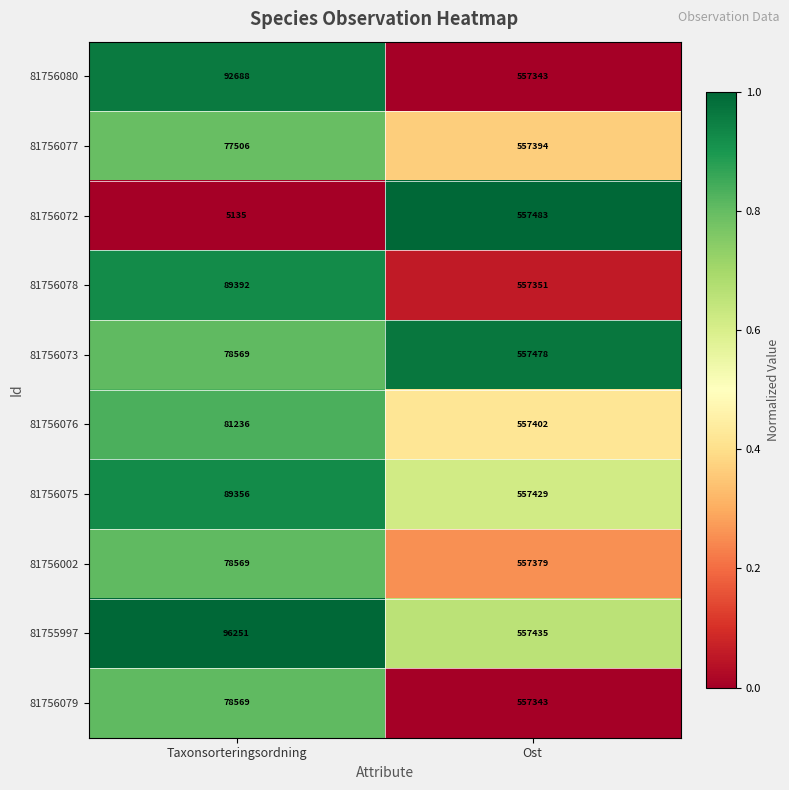

Reading left to right, what are all the values shown in this chart?

81756080: Taxonsorteringsordning=92688	Ost=557343
81756077: Taxonsorteringsordning=77506	Ost=557394
81756072: Taxonsorteringsordning=5135	Ost=557483
81756078: Taxonsorteringsordning=89392	Ost=557351
81756073: Taxonsorteringsordning=78569	Ost=557478
81756076: Taxonsorteringsordning=81236	Ost=557402
81756075: Taxonsorteringsordning=89356	Ost=557429
81756002: Taxonsorteringsordning=78569	Ost=557379
81755997: Taxonsorteringsordning=96251	Ost=557435
81756079: Taxonsorteringsordning=78569	Ost=557343